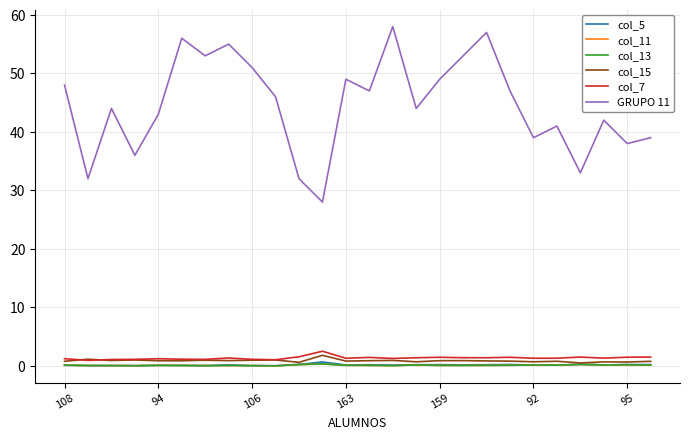

True or false: col_15 and col_7 cross at least once.

True